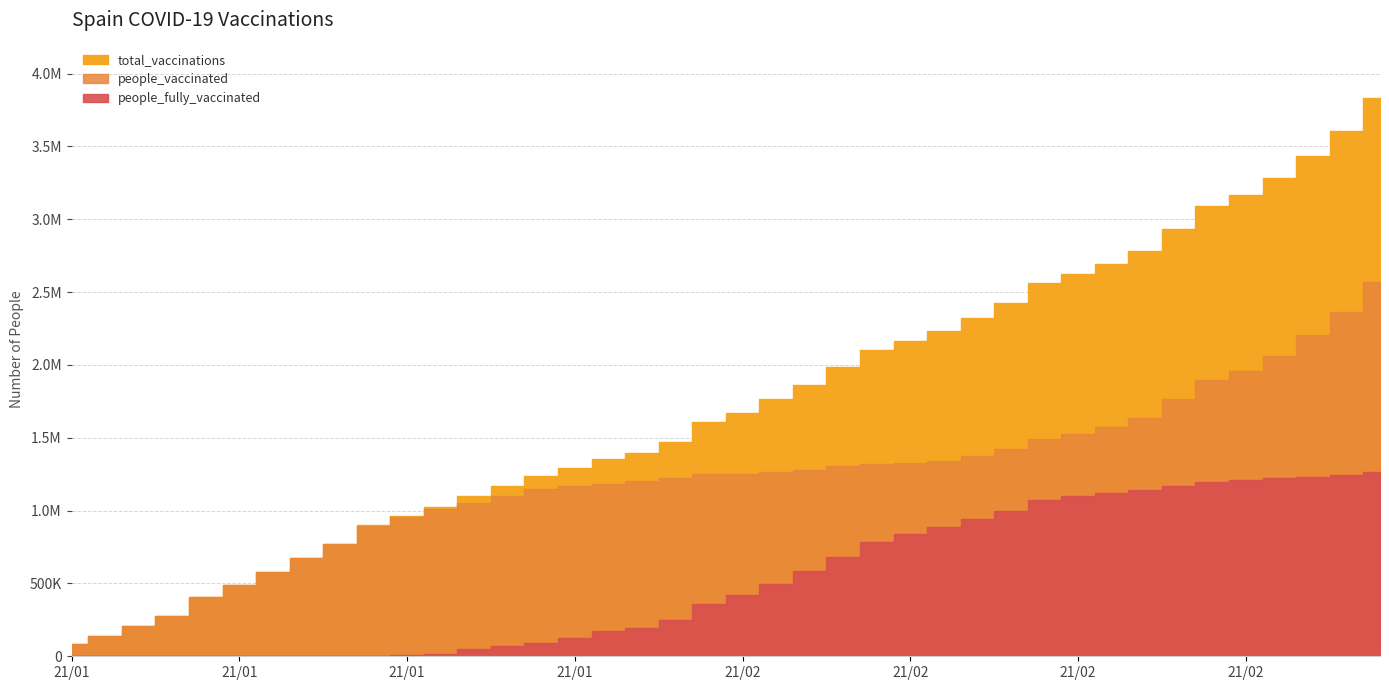

What is the average value of the people_vaccinated series?

1218886